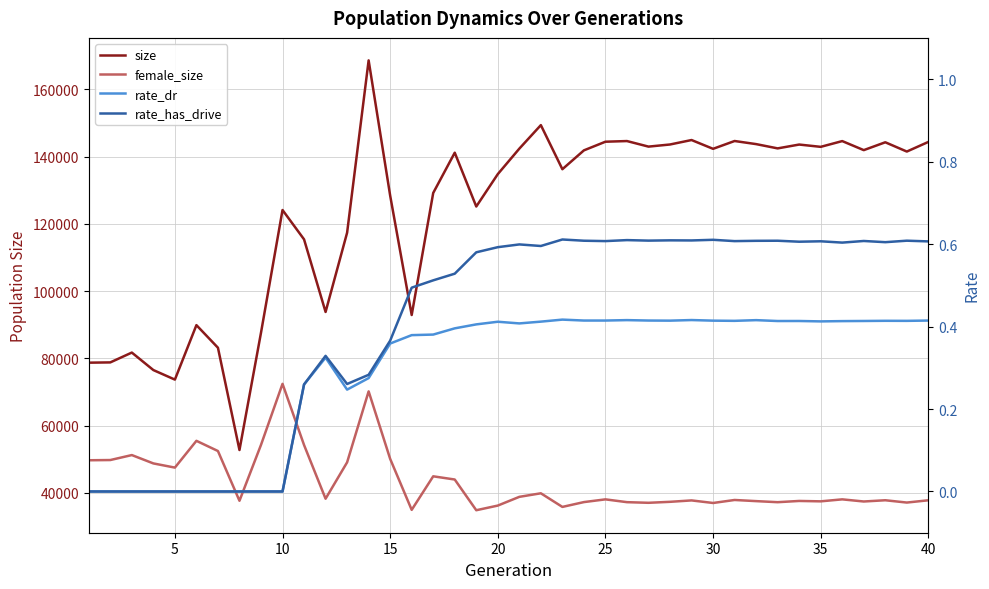

True or false: size and rate_has_drive intersect in this chart.

False